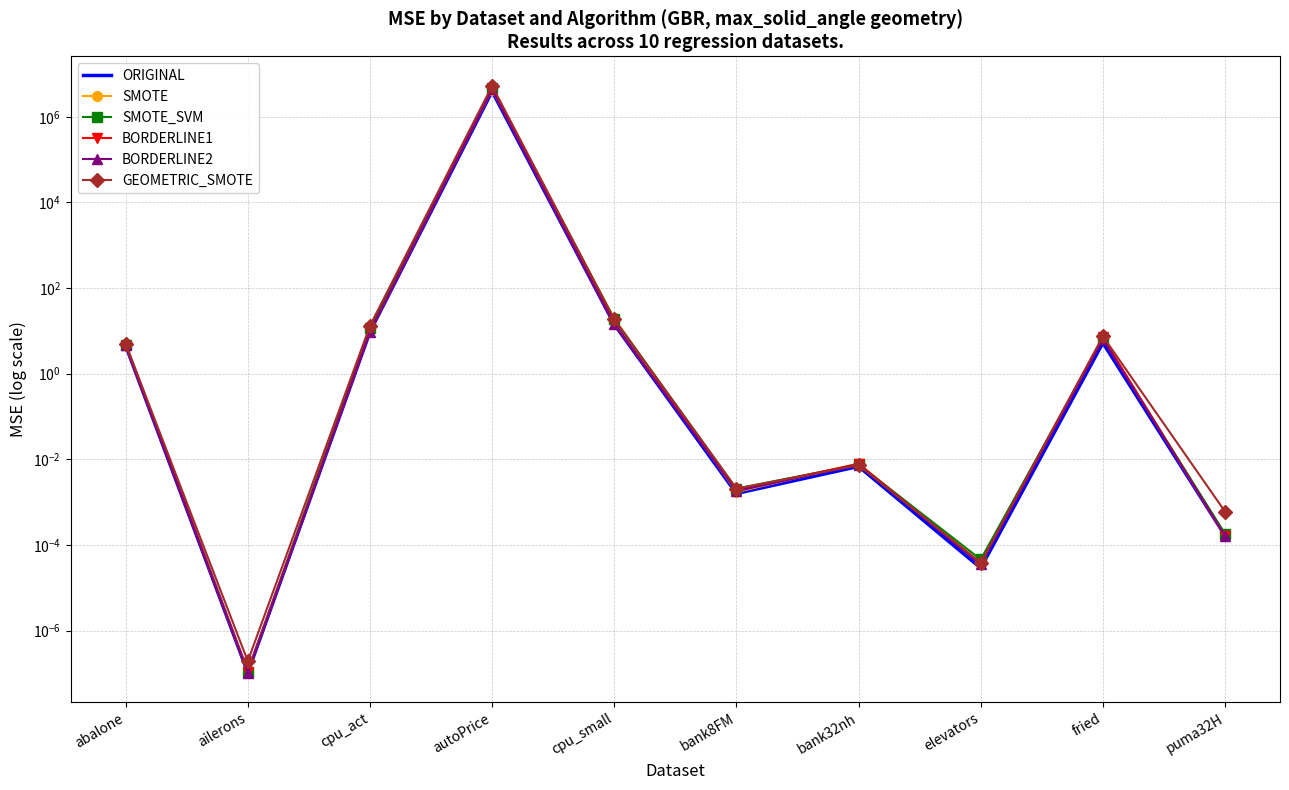

What is the difference between the highest and lowest values at fried?

2.2